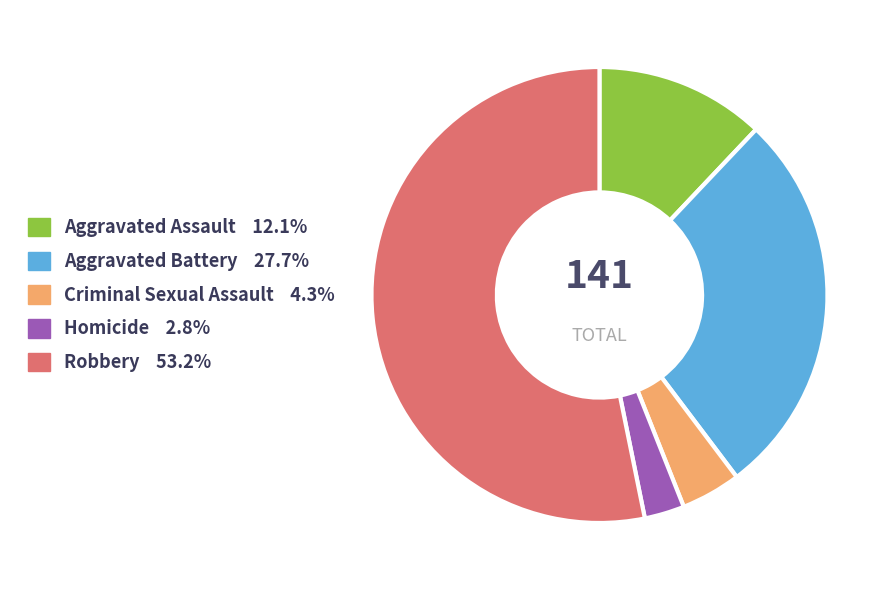

Is it true that Aggravated Battery is 28% of the pie?

True